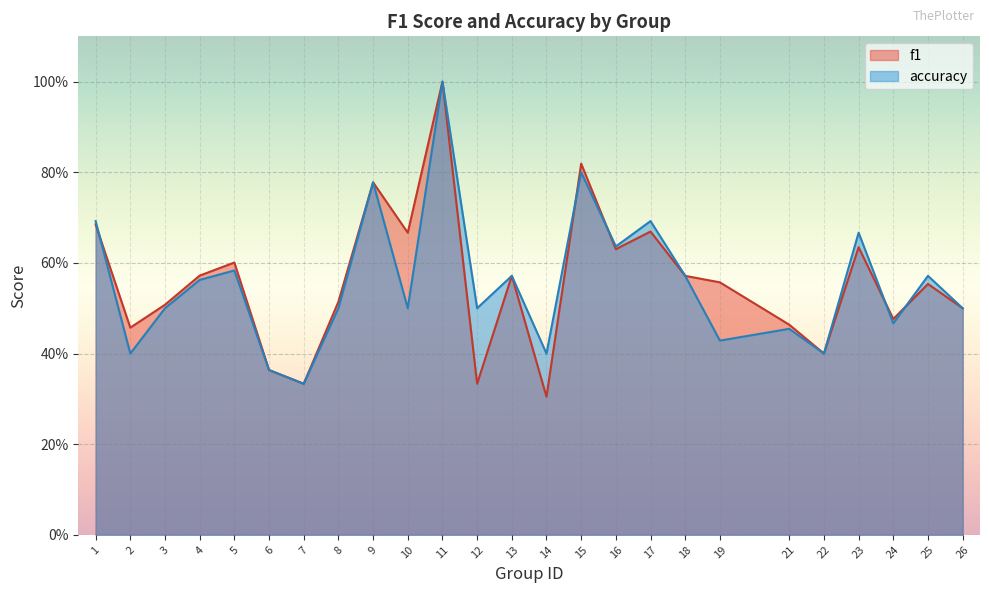

At how many categories does at least one series exceed 0?

25